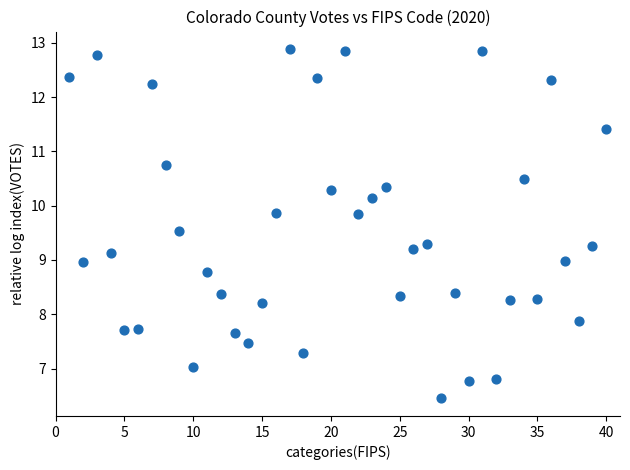

What is the range of X values (max minus min)?

39.0